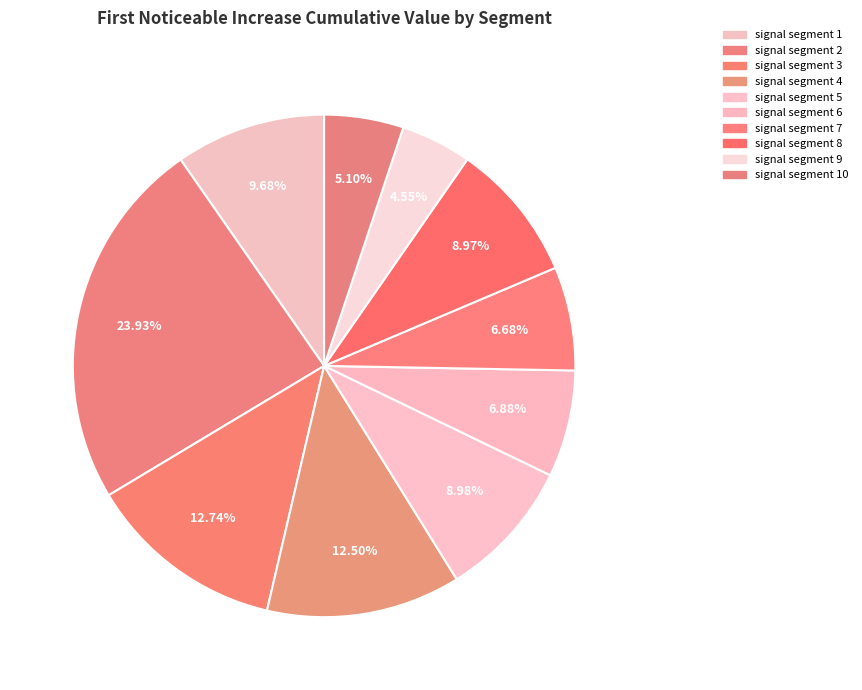

Is there any slice that represents more than half of the pie?

No